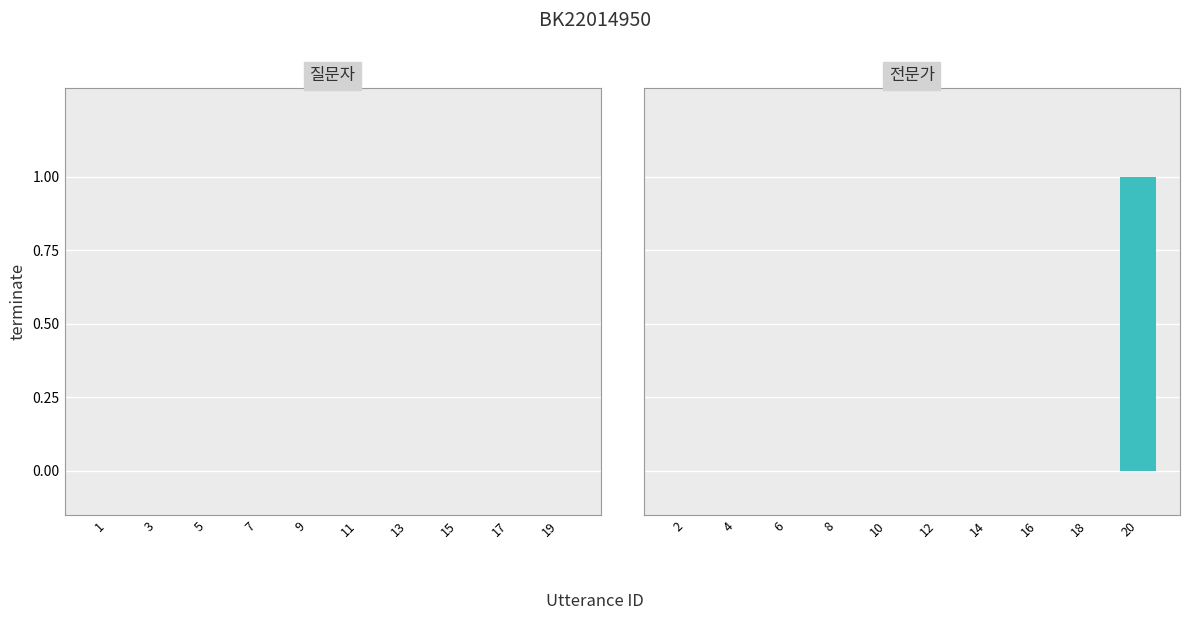

Are the bars horizontal?

No